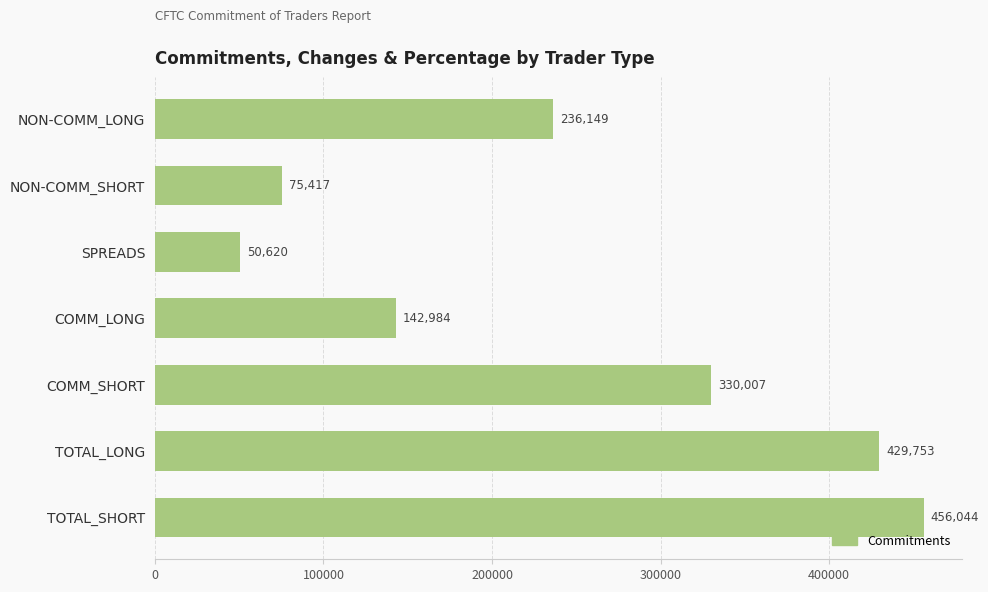

What is the label of the 3rd bar from the top?

SPREADS